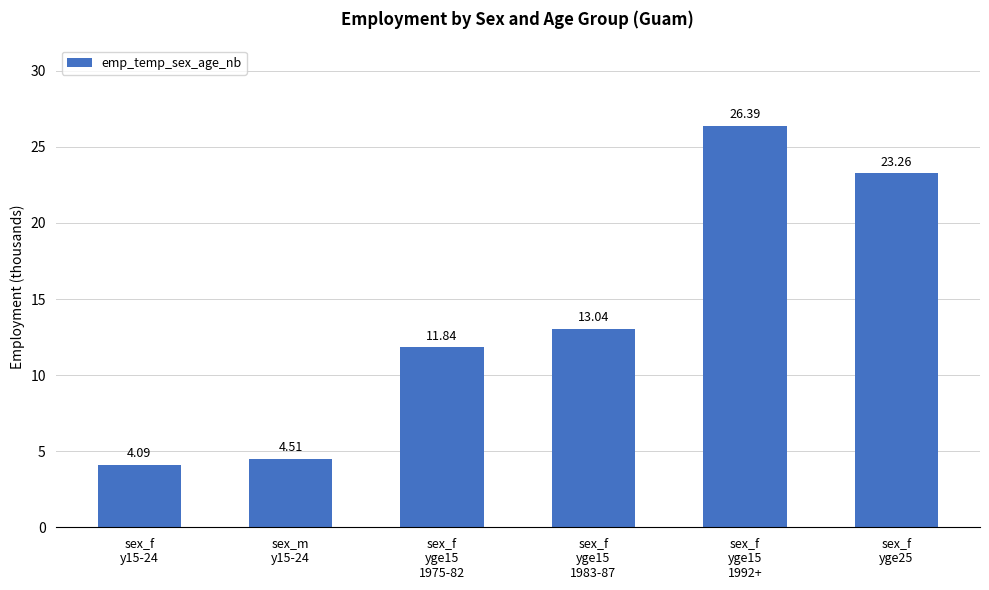

What is the difference between the maximum and minimum values?

22.3